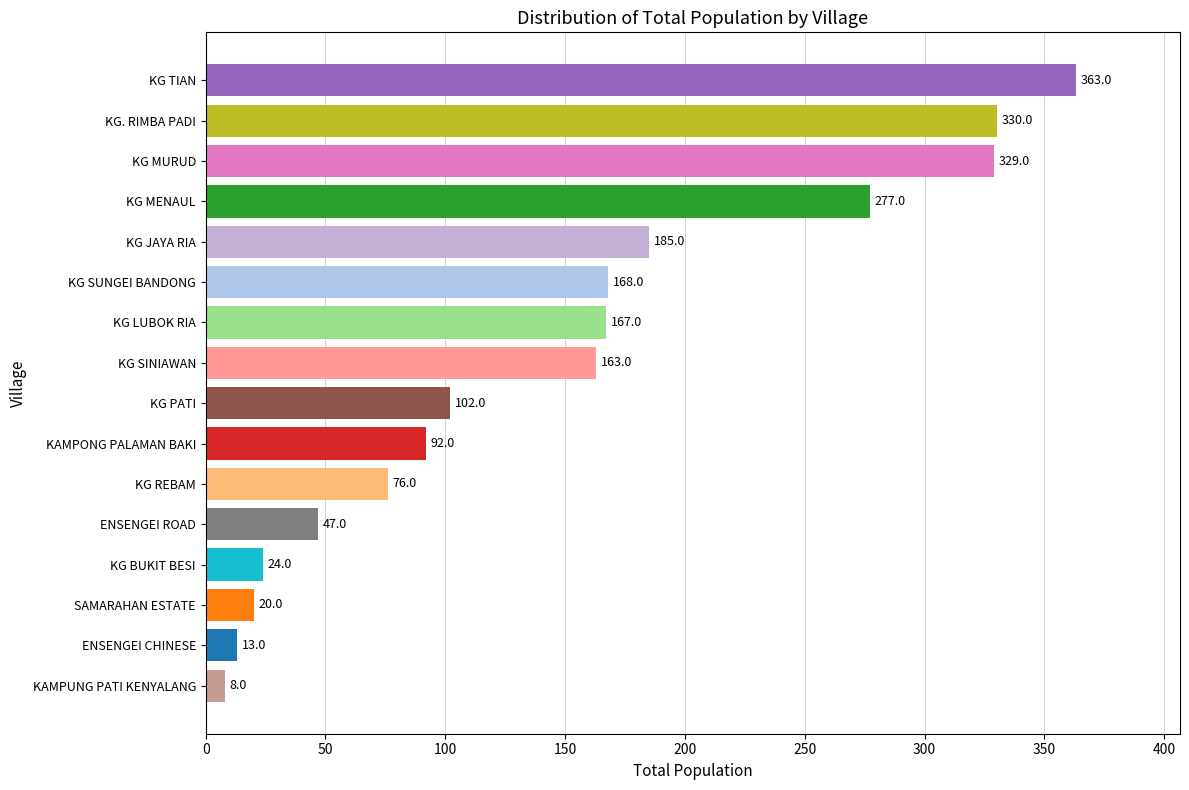

What is the greatest value displayed?

363